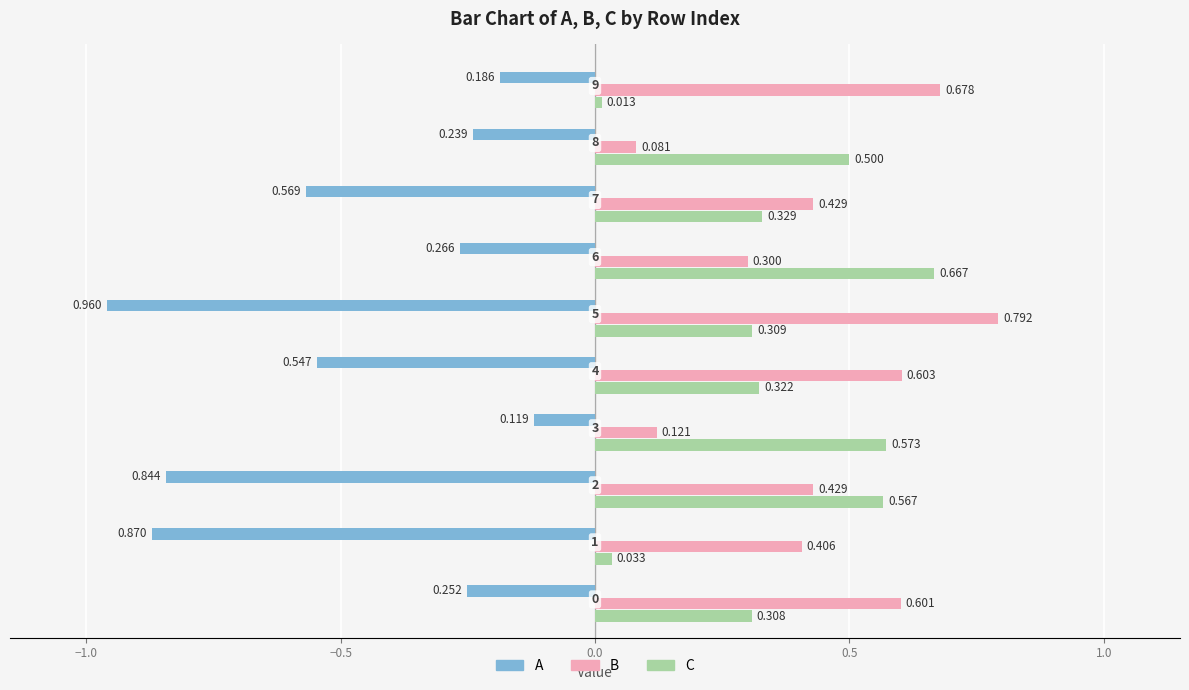

List the series in order of their peak value, lowest first.

A, C, B